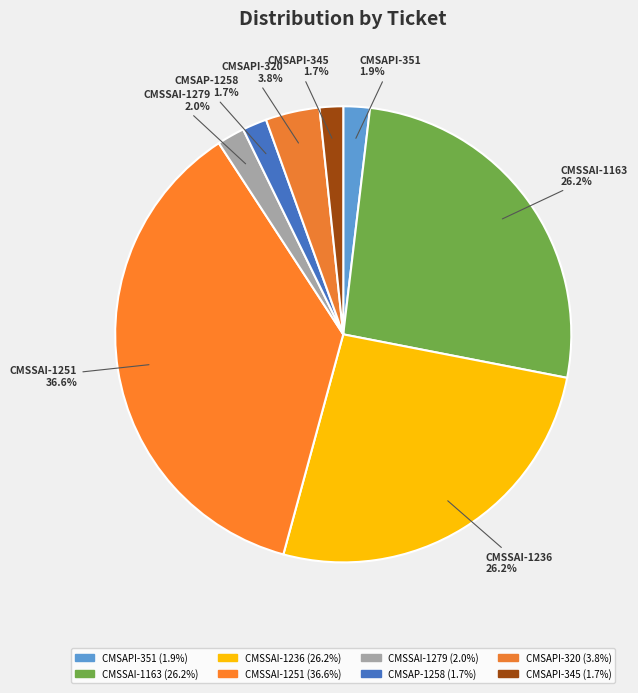

Which has a higher value, CMSSAI-1163 or CMSAP-1258?

CMSSAI-1163